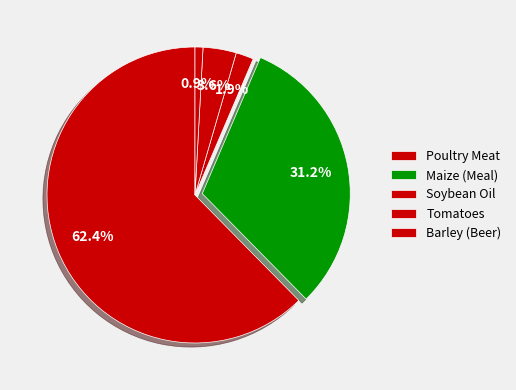

The Tomatoes slice represents 4% of the pie. True or false?

True